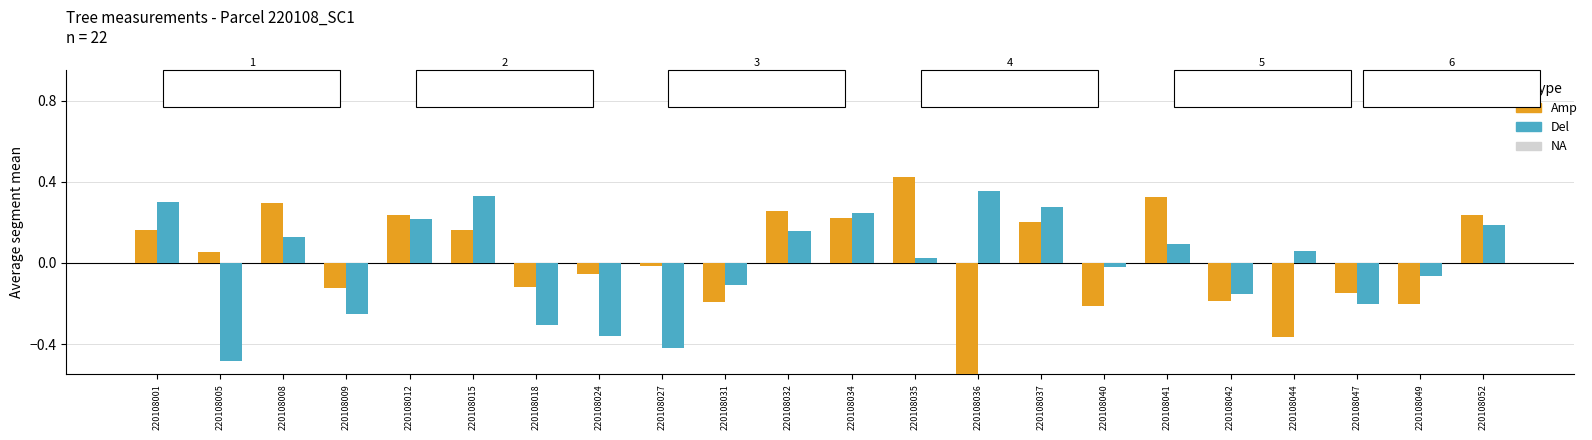

Which series has the largest range (max minus min)?

Amp